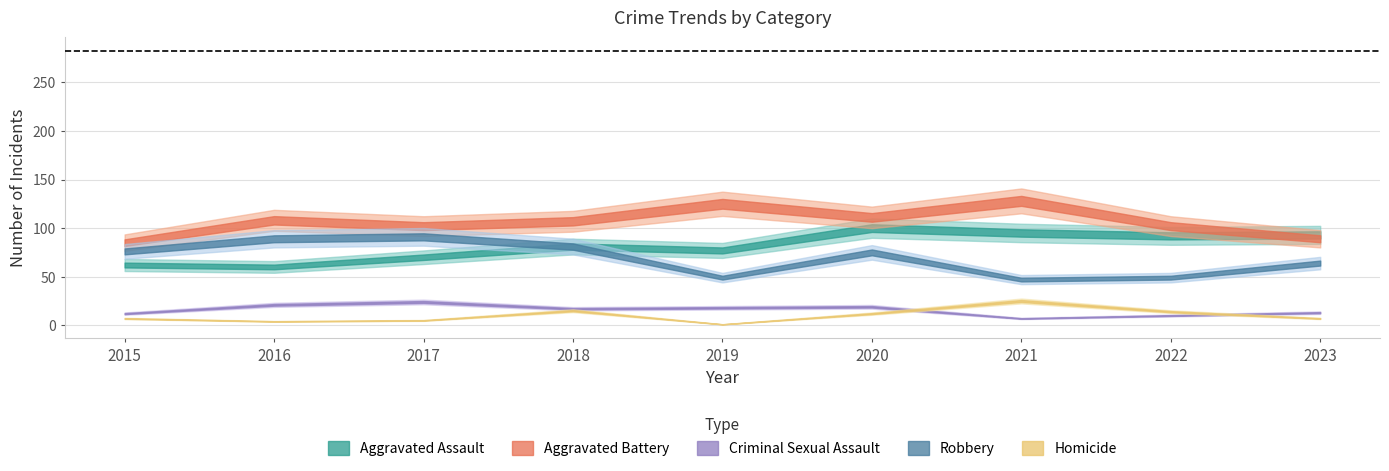

How many lines are shown in the chart?

5